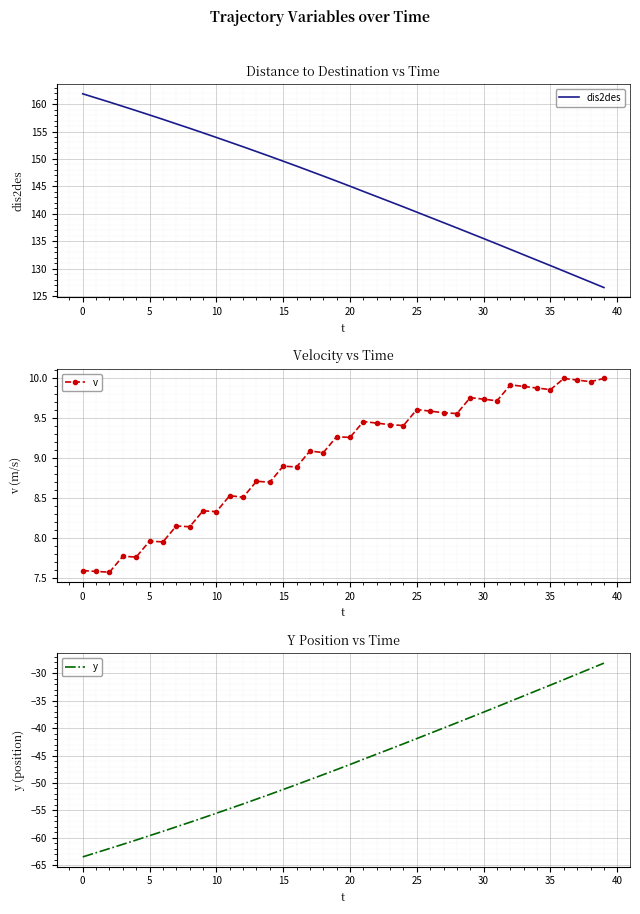

Between 15 and 20, which is larger?

15